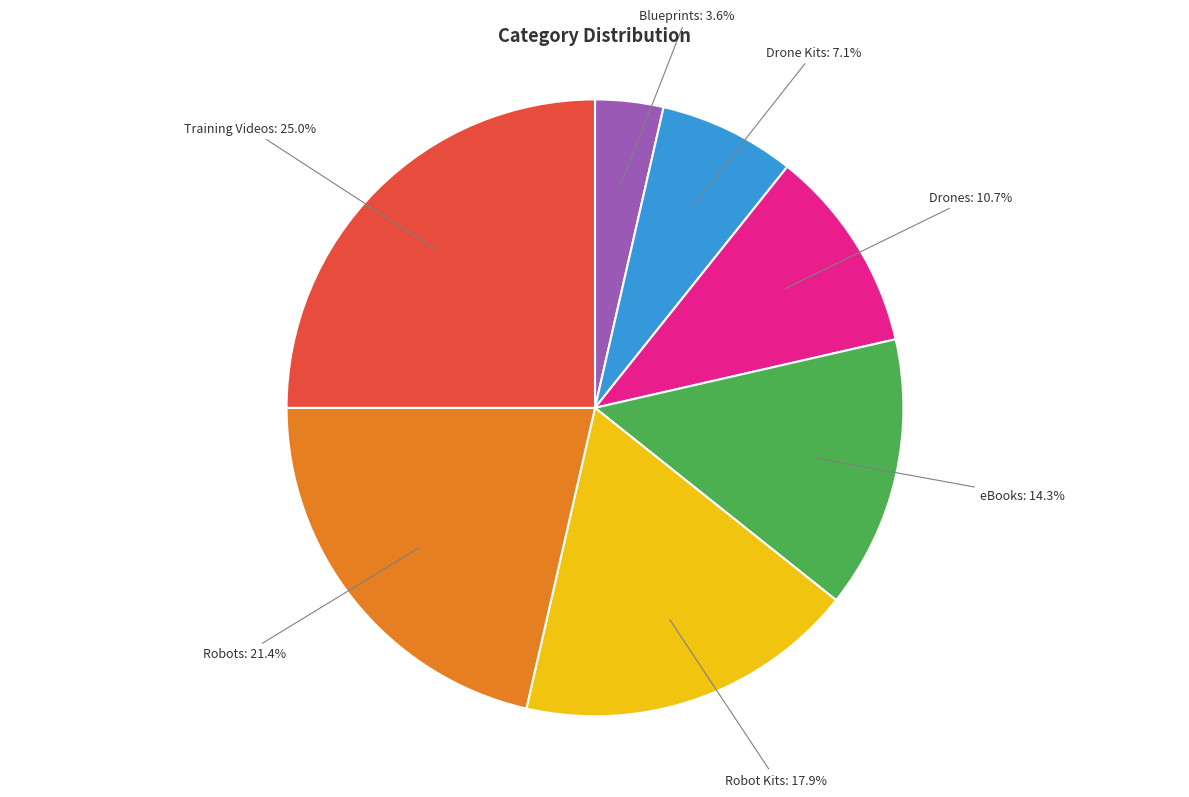

Is there a majority slice in this chart?

No